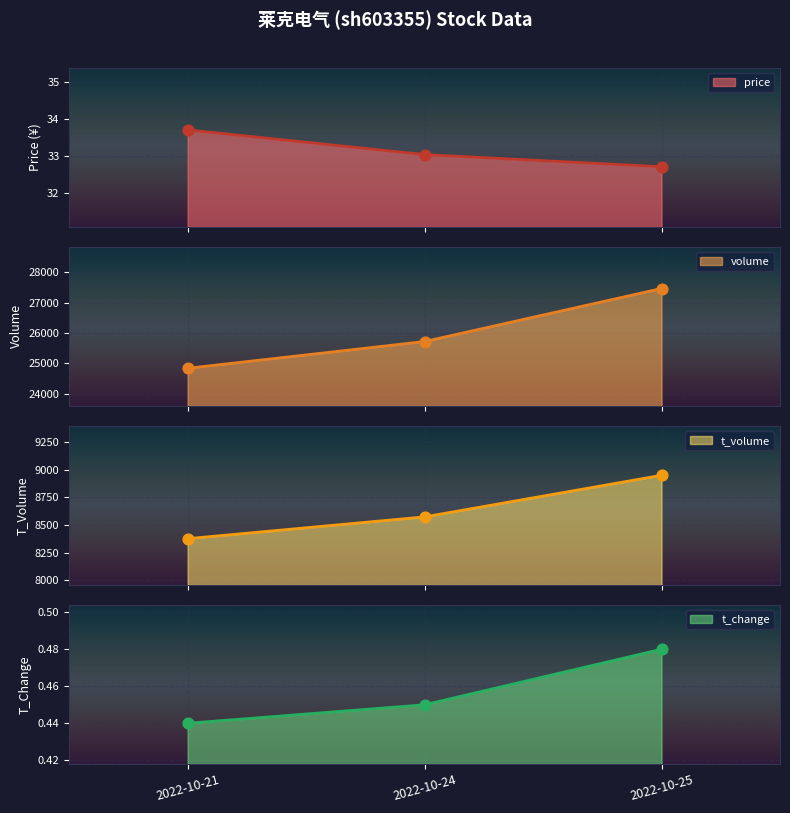

Which series contains the lowest Y value?

t_change